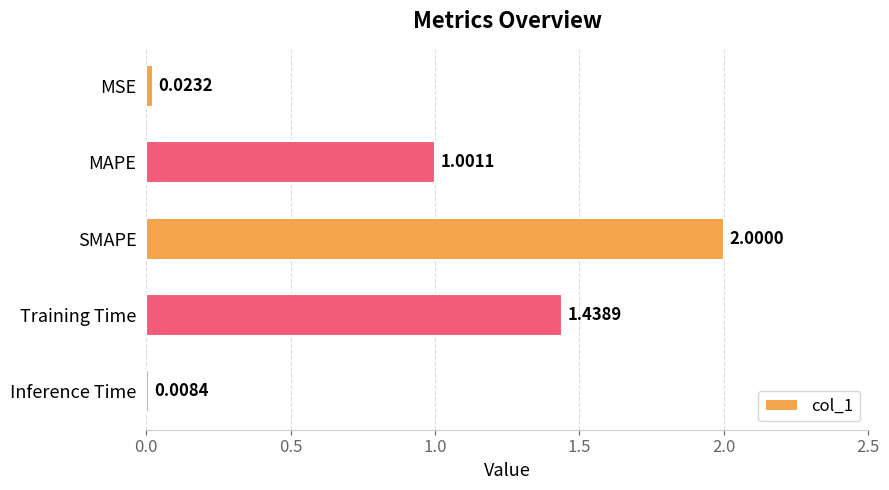

At which label is the value closest to 1?

MAPE